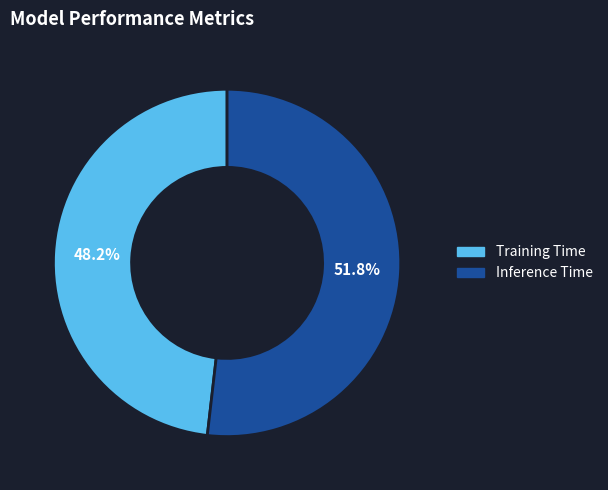

To the nearest percent, what is the average slice percentage?

50%